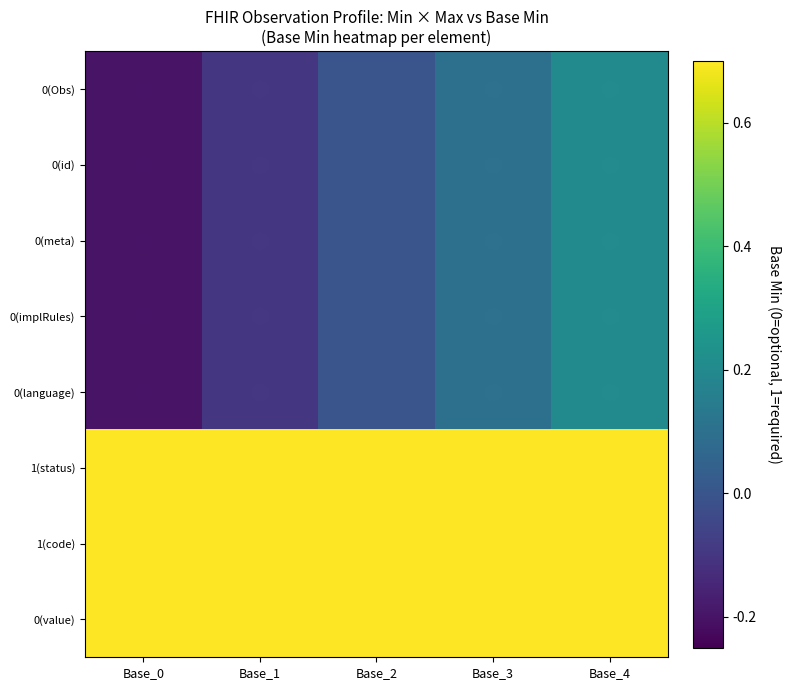

At Base_4, list the series in order from largest to smallest.

1(status), 1(code), 0(value), 0(Obs), 0(id), 0(meta), 0(implRules), 0(language)